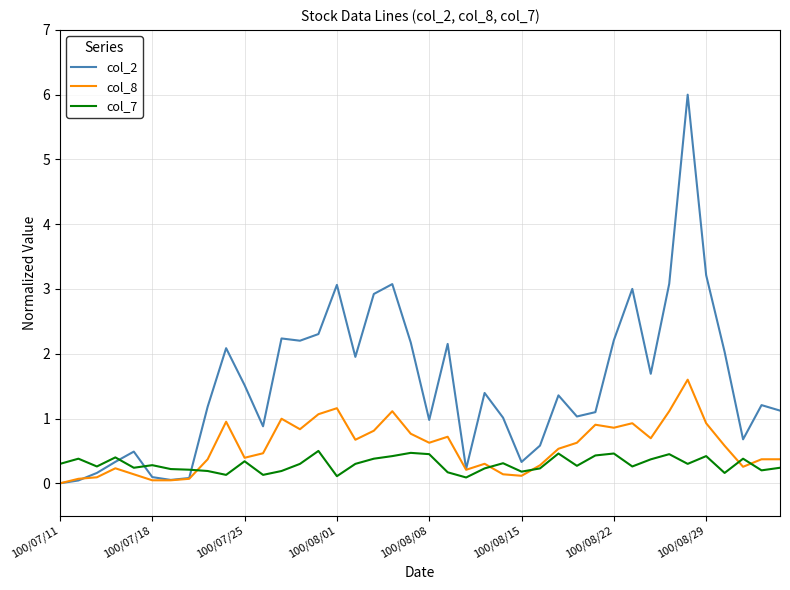

Which series has the largest total across all categories?

col_2